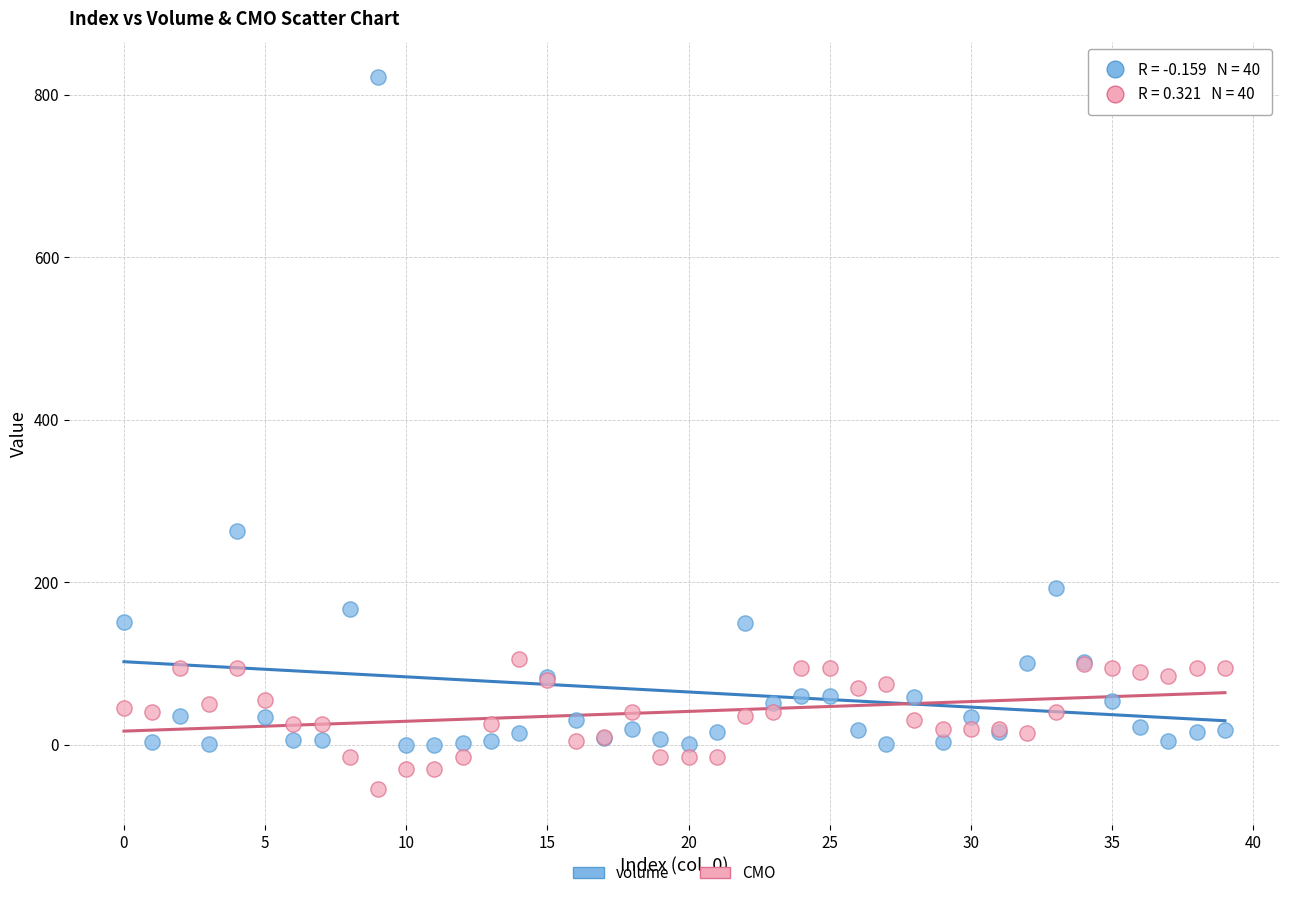

Which series has the largest Y range (max minus min)?

volume